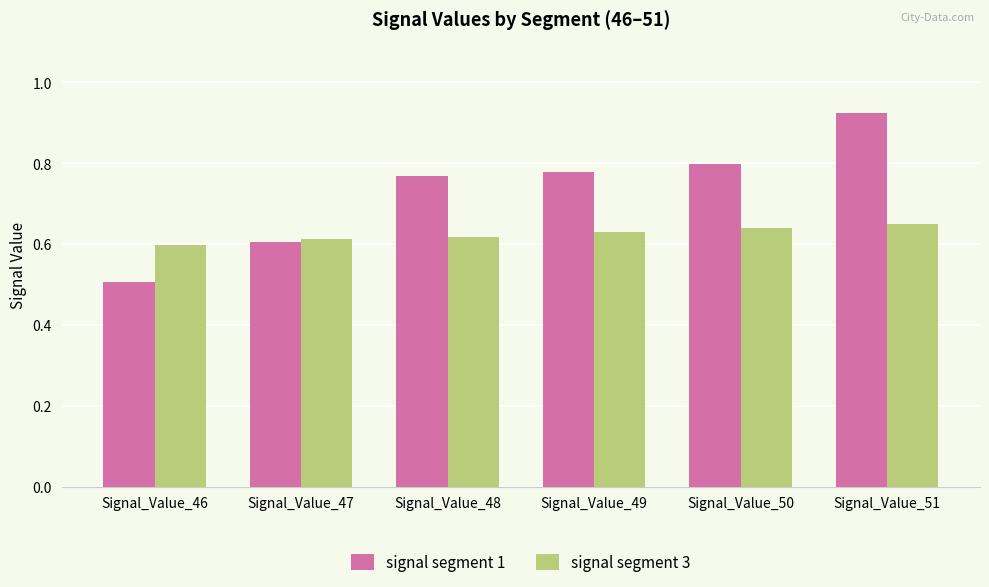

Which series changed the most between Signal_Value_49 and Signal_Value_51?

signal segment 1